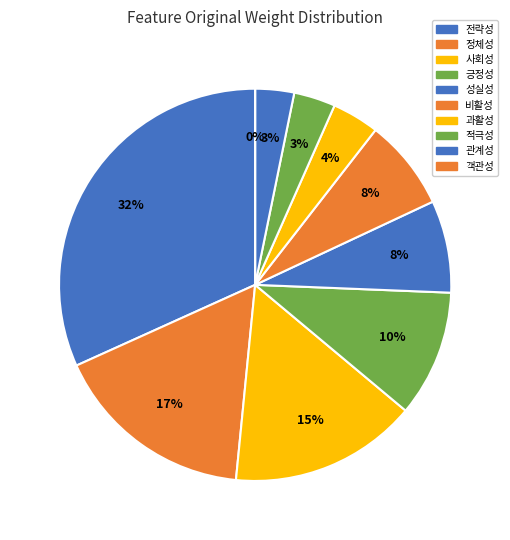

To the nearest percent, what is the difference between the 정체성 and 관계성 slice percentages?

13%